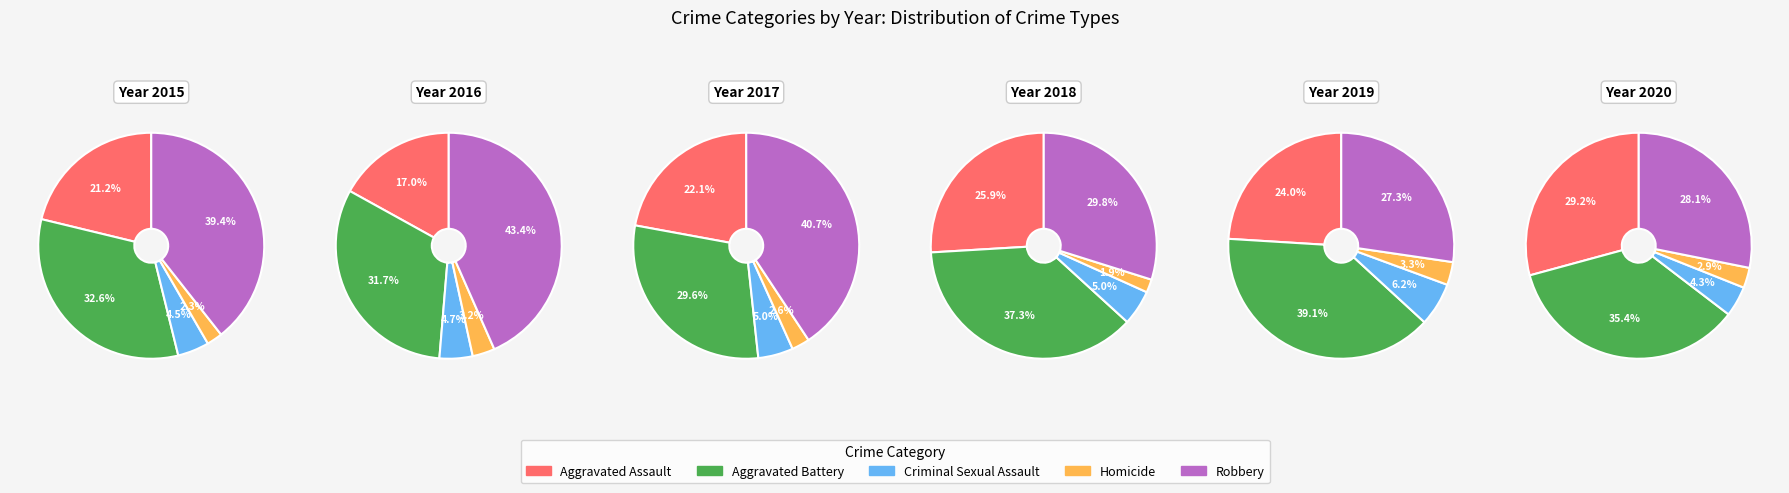

To the nearest percent, what is the average slice percentage?

20%